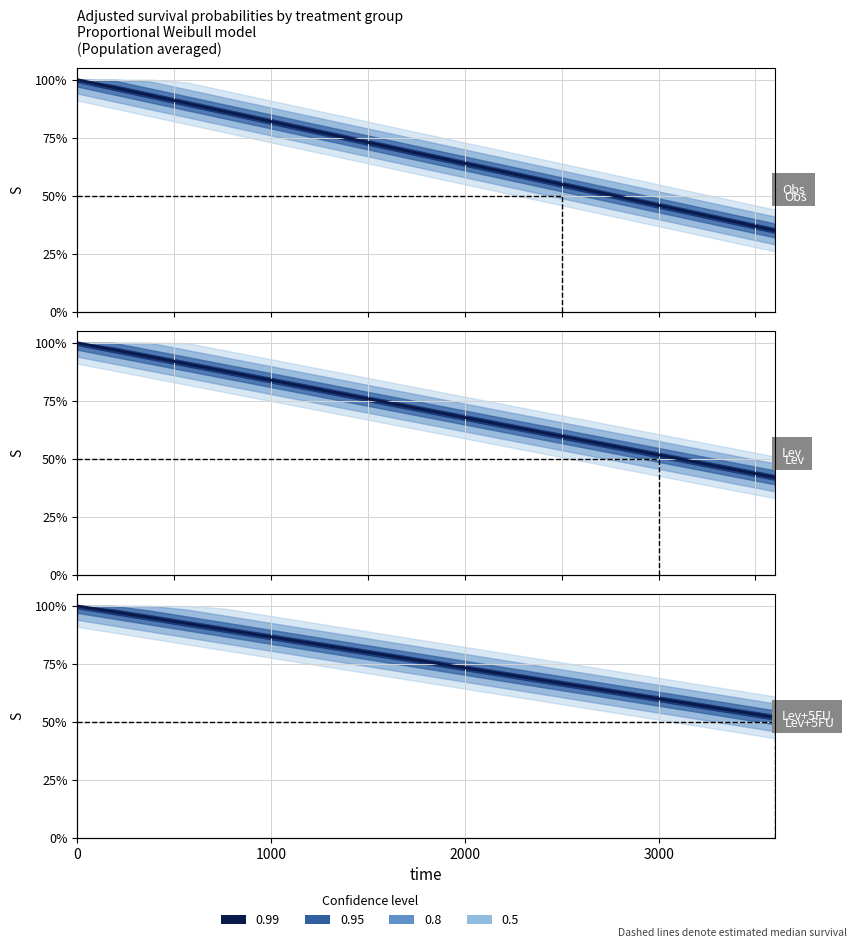

What is the average value?

0.7